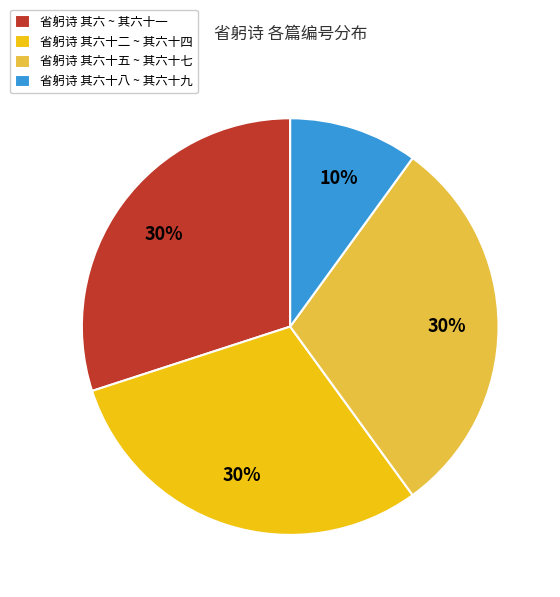

How many segments does this pie chart have?

4